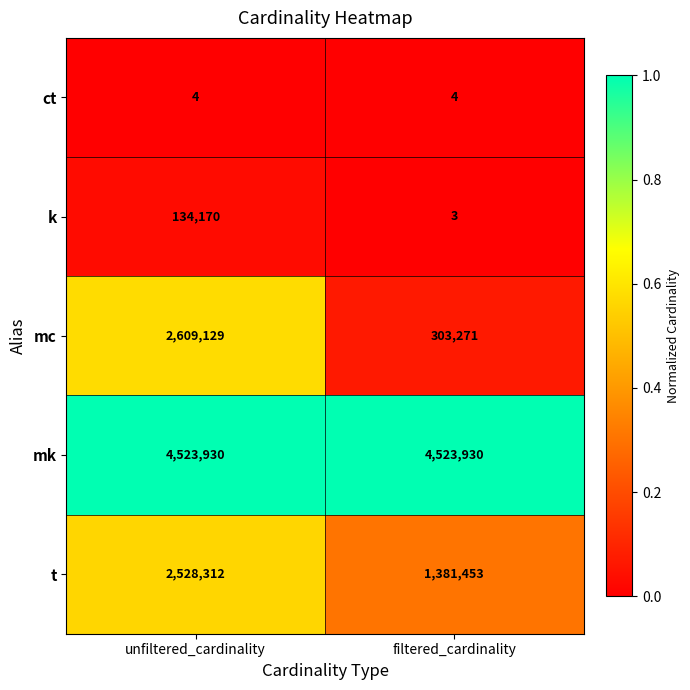

Rank the series at filtered_cardinality from highest to lowest value.

mk, t, mc, ct, k